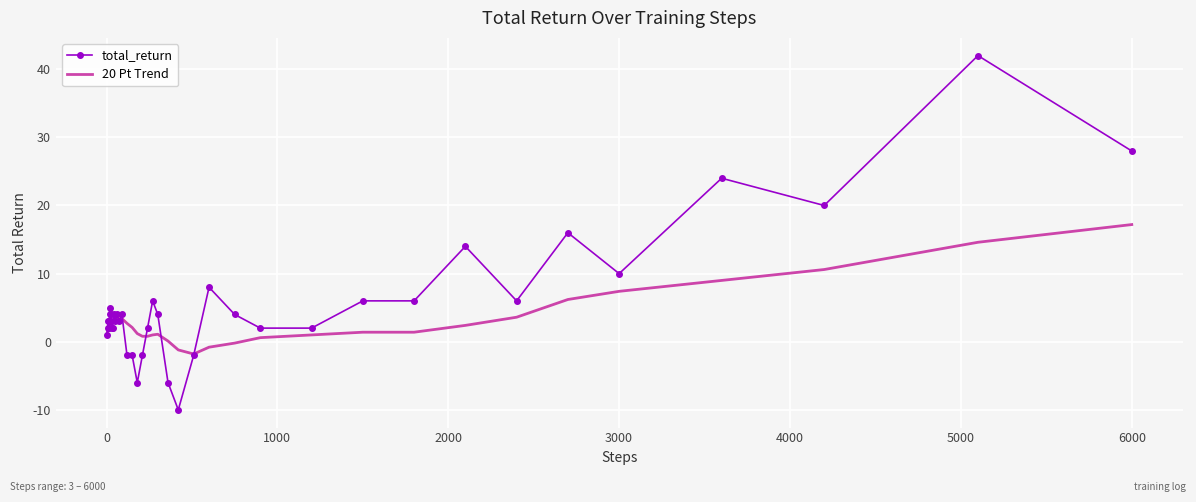

Which series has the largest total across all categories?

total_return